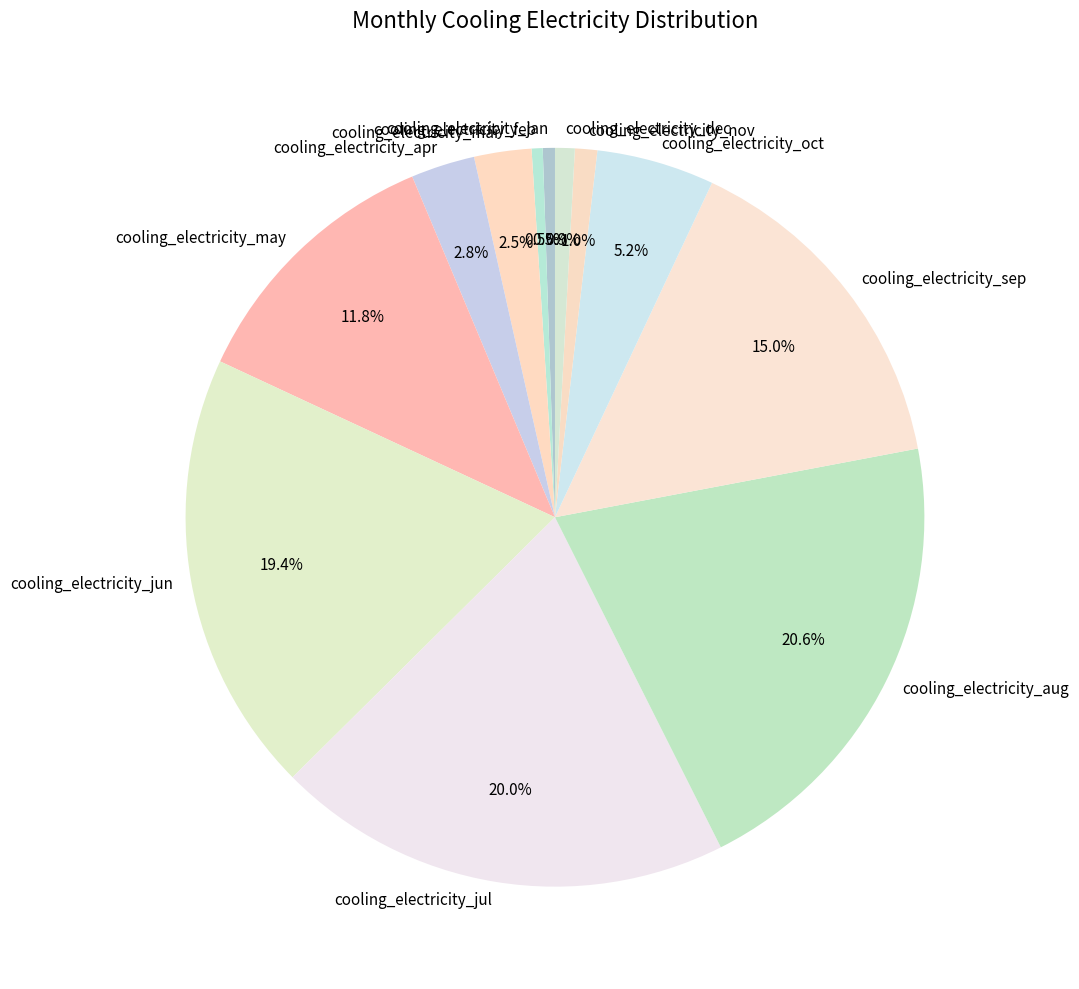

What percentage is NOT represented by cooling_electricity_sep?

85.0%